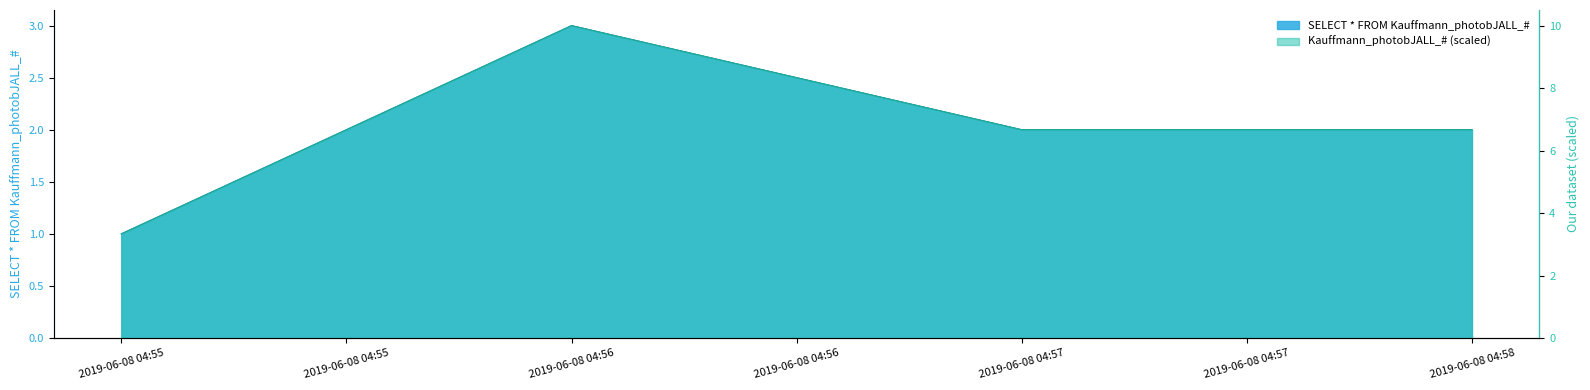

Which label corresponds to the largest value in the chart?

2019-06-08 04:56